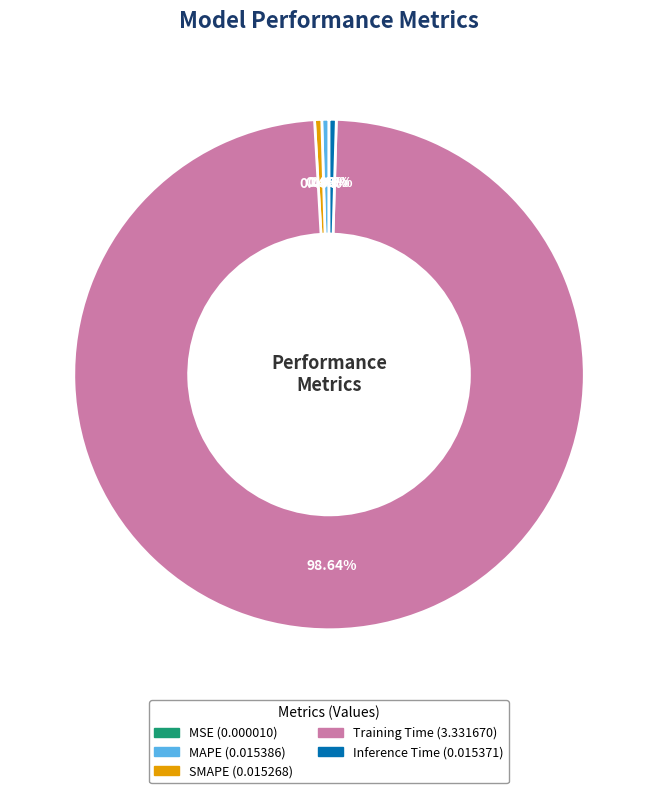

Which category has the biggest portion of the pie?

Training Time